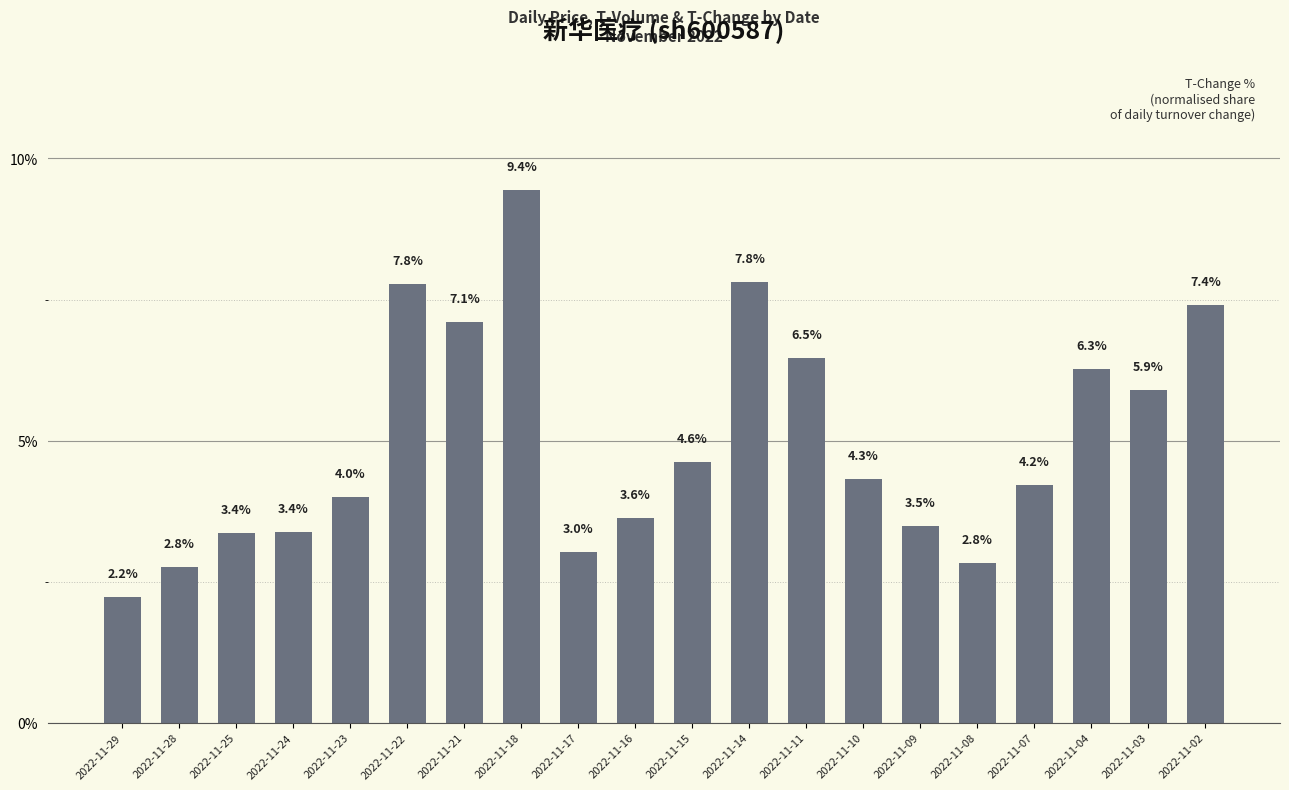

How many values exceed 4?

11